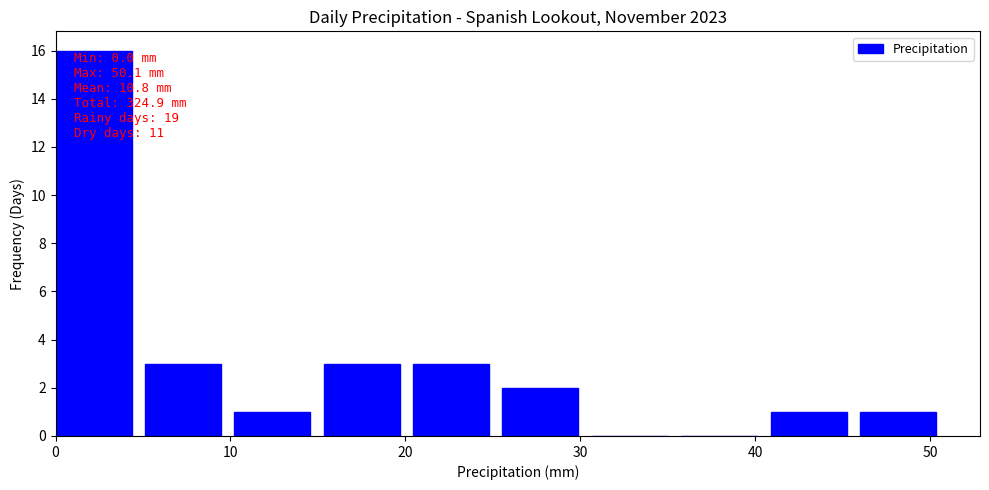

Over which range of the x-axis is the bar tallest?

0 to 5